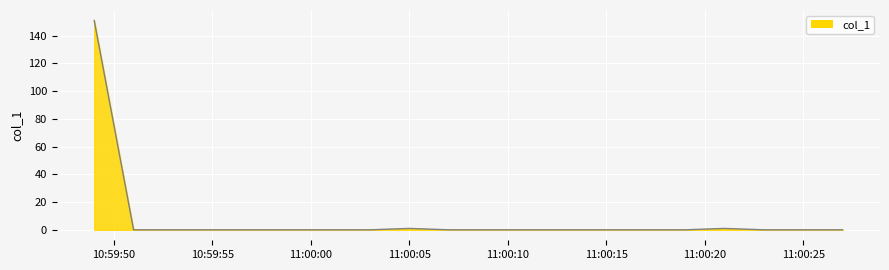

What is the maximum value shown in the chart?

151